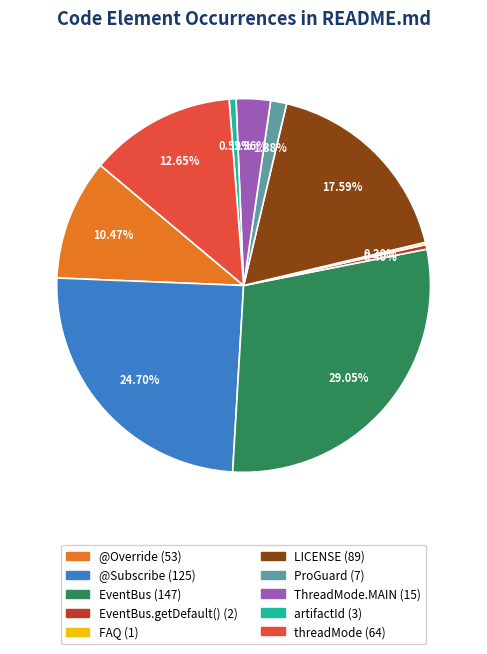

Is there a majority slice in this chart?

No